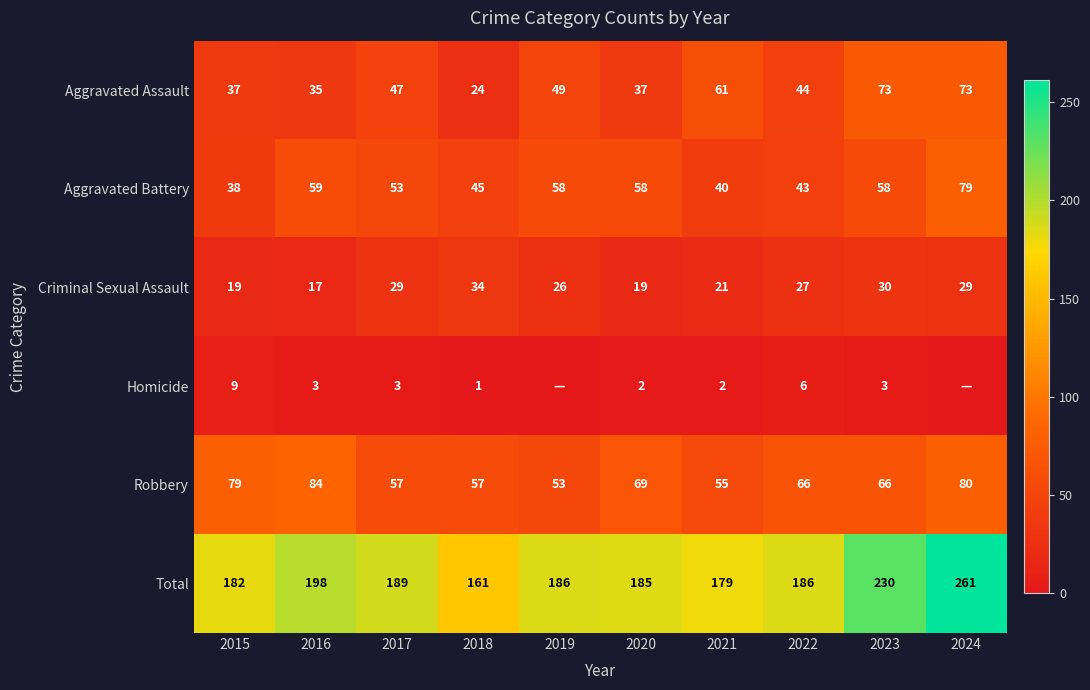

What is the difference between the Aggravated Battery values at 2022 and 2016?

16